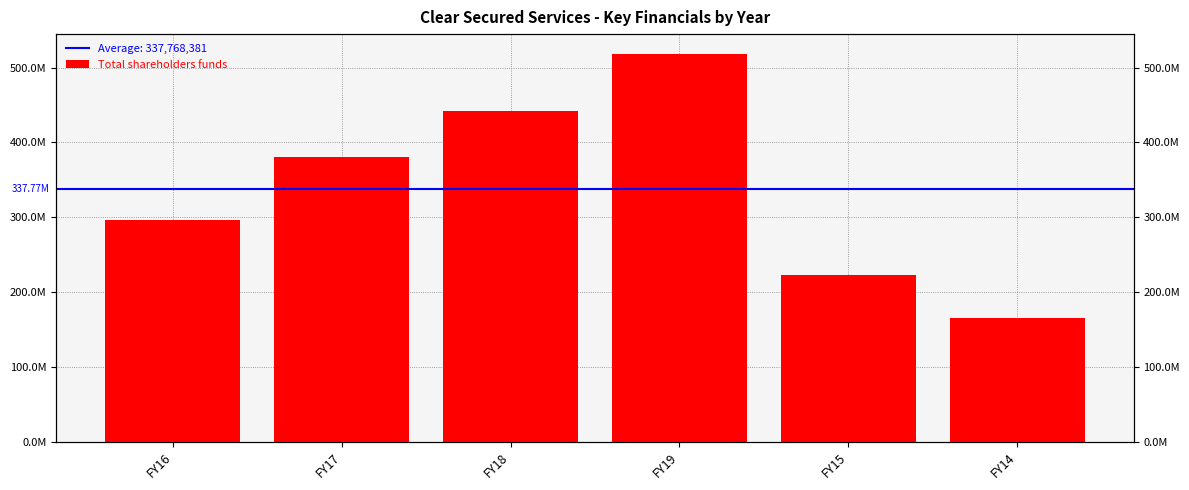

Approximately how many times larger is the value at FY18 compared to FY17?

1.2